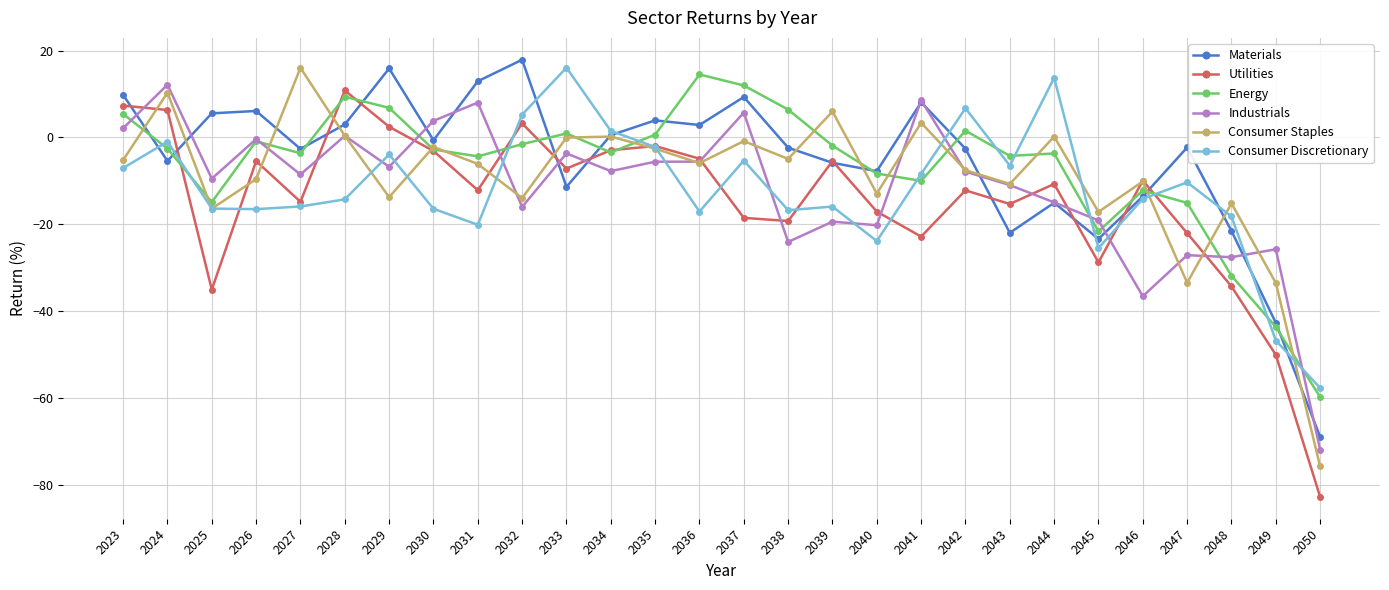

Which category has the lowest value across all series?

2050